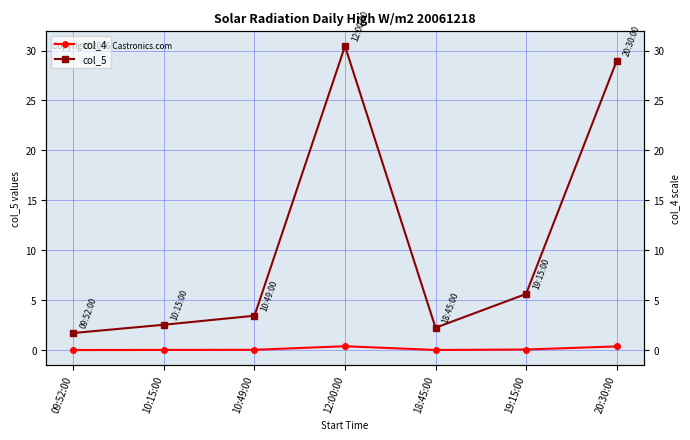

The value of col_5 at 19:15:00 is 1.5. True or false?

False